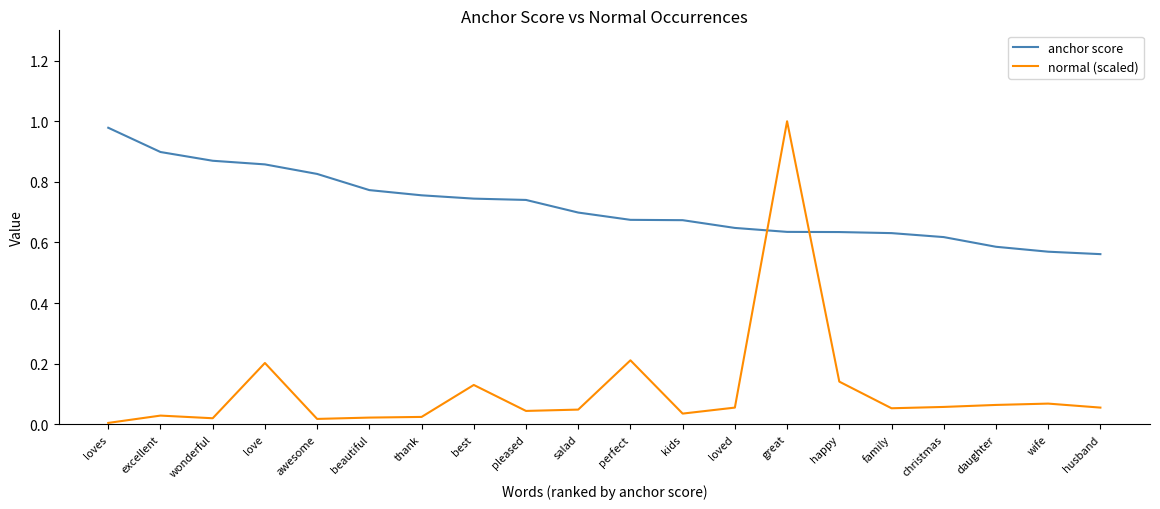

At which label does normal (scaled) reach its minimum?

loves